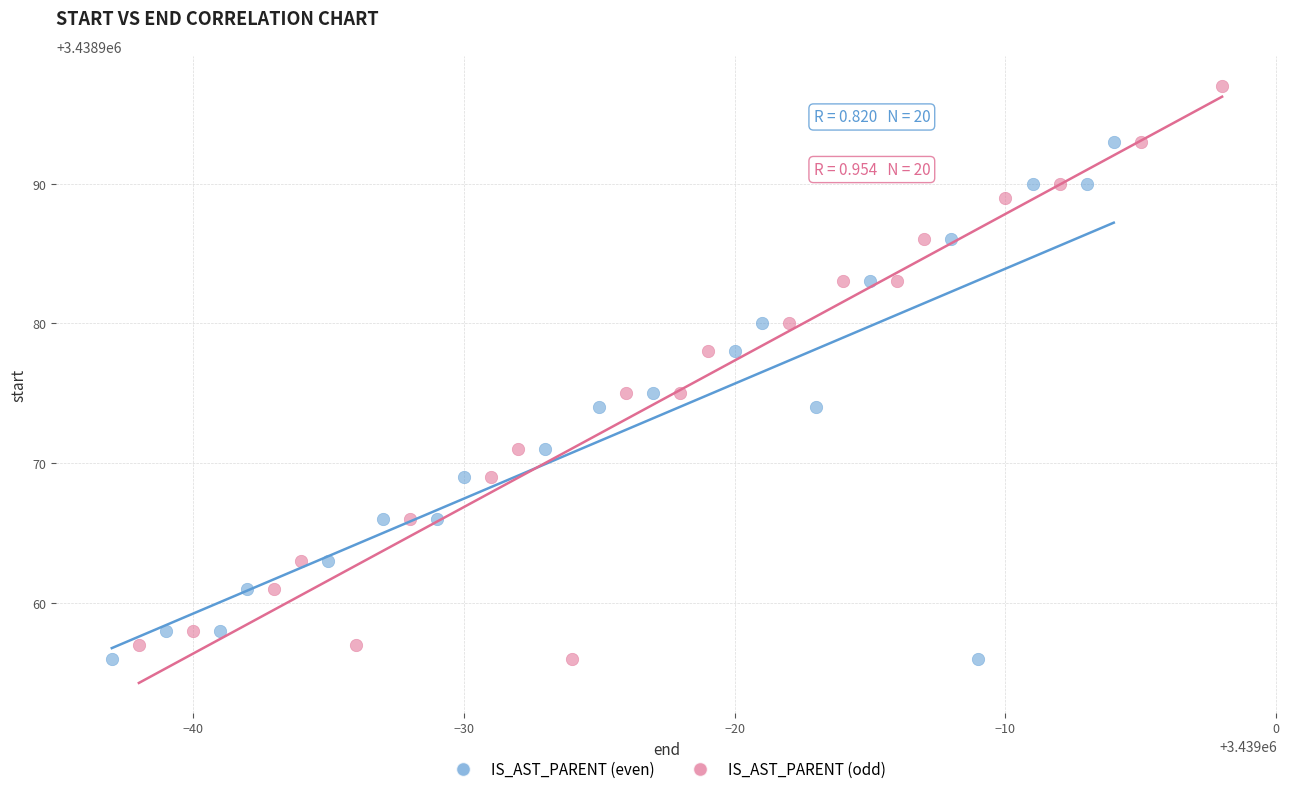

Which series reaches the maximum Y coordinate?

IS_AST_PARENT (odd)